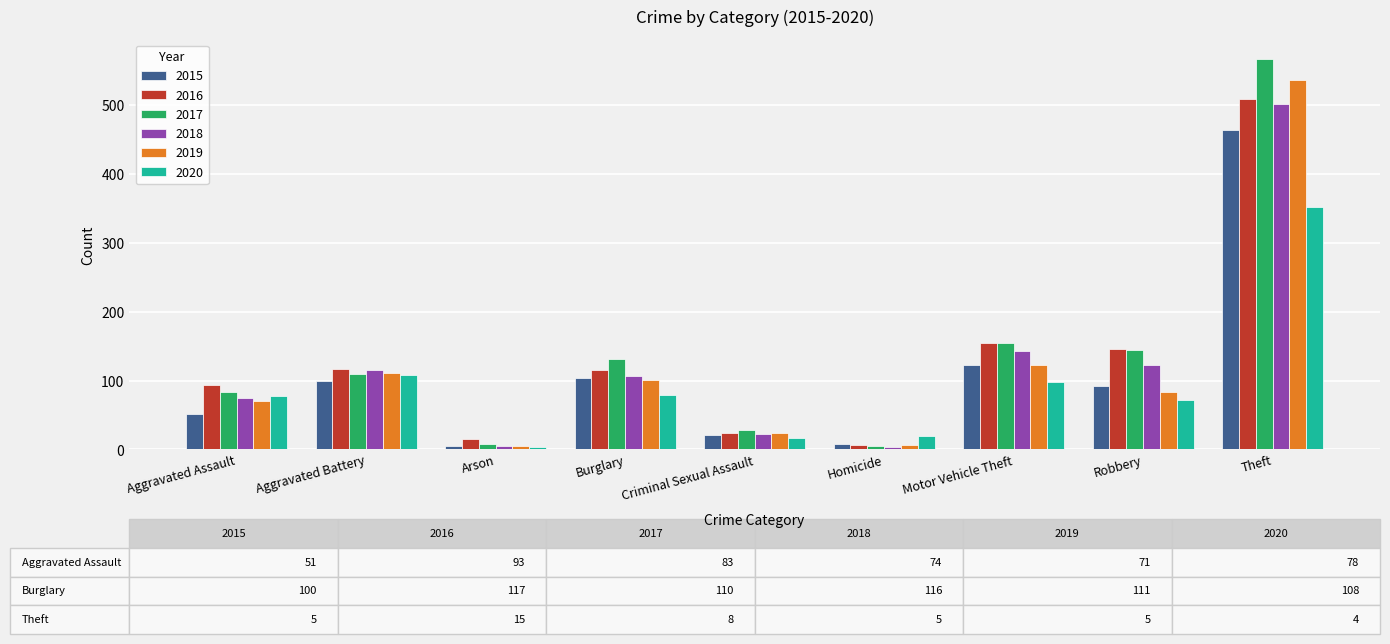

Where does the 2016 series first go above 115?

Aggravated Battery